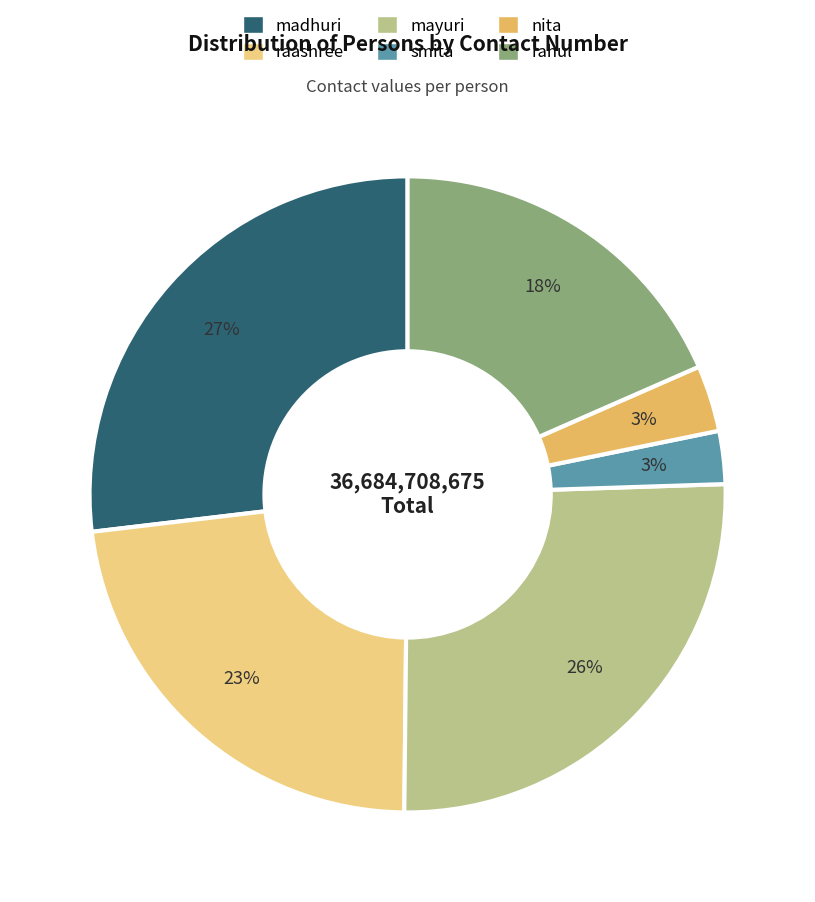

What percentage is the smita slice, to the nearest percent?

3%